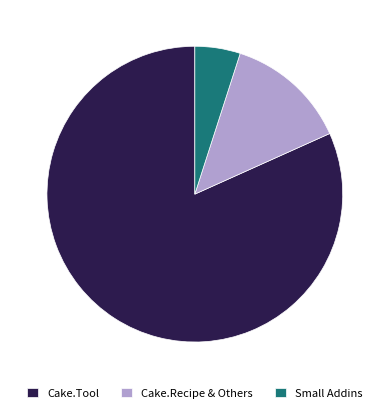

Which slice is the largest?

Cake.Tool